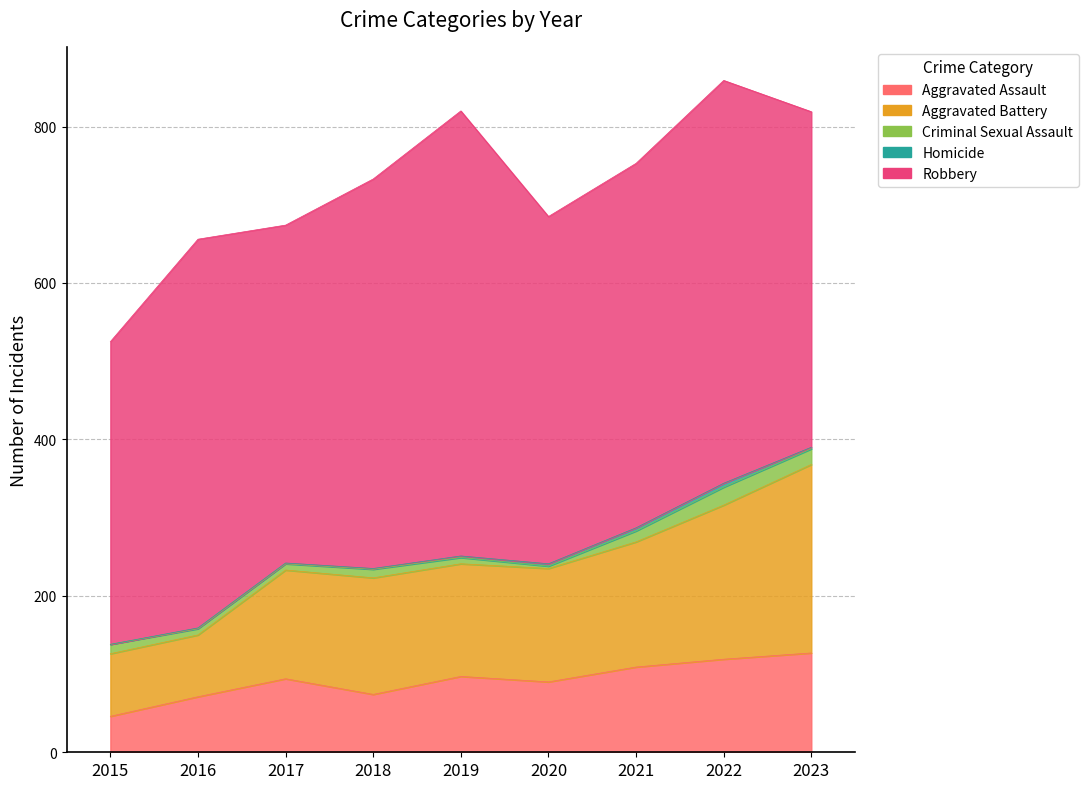

What value does the Criminal Sexual Assault series have at 2015, to the nearest 10?

10